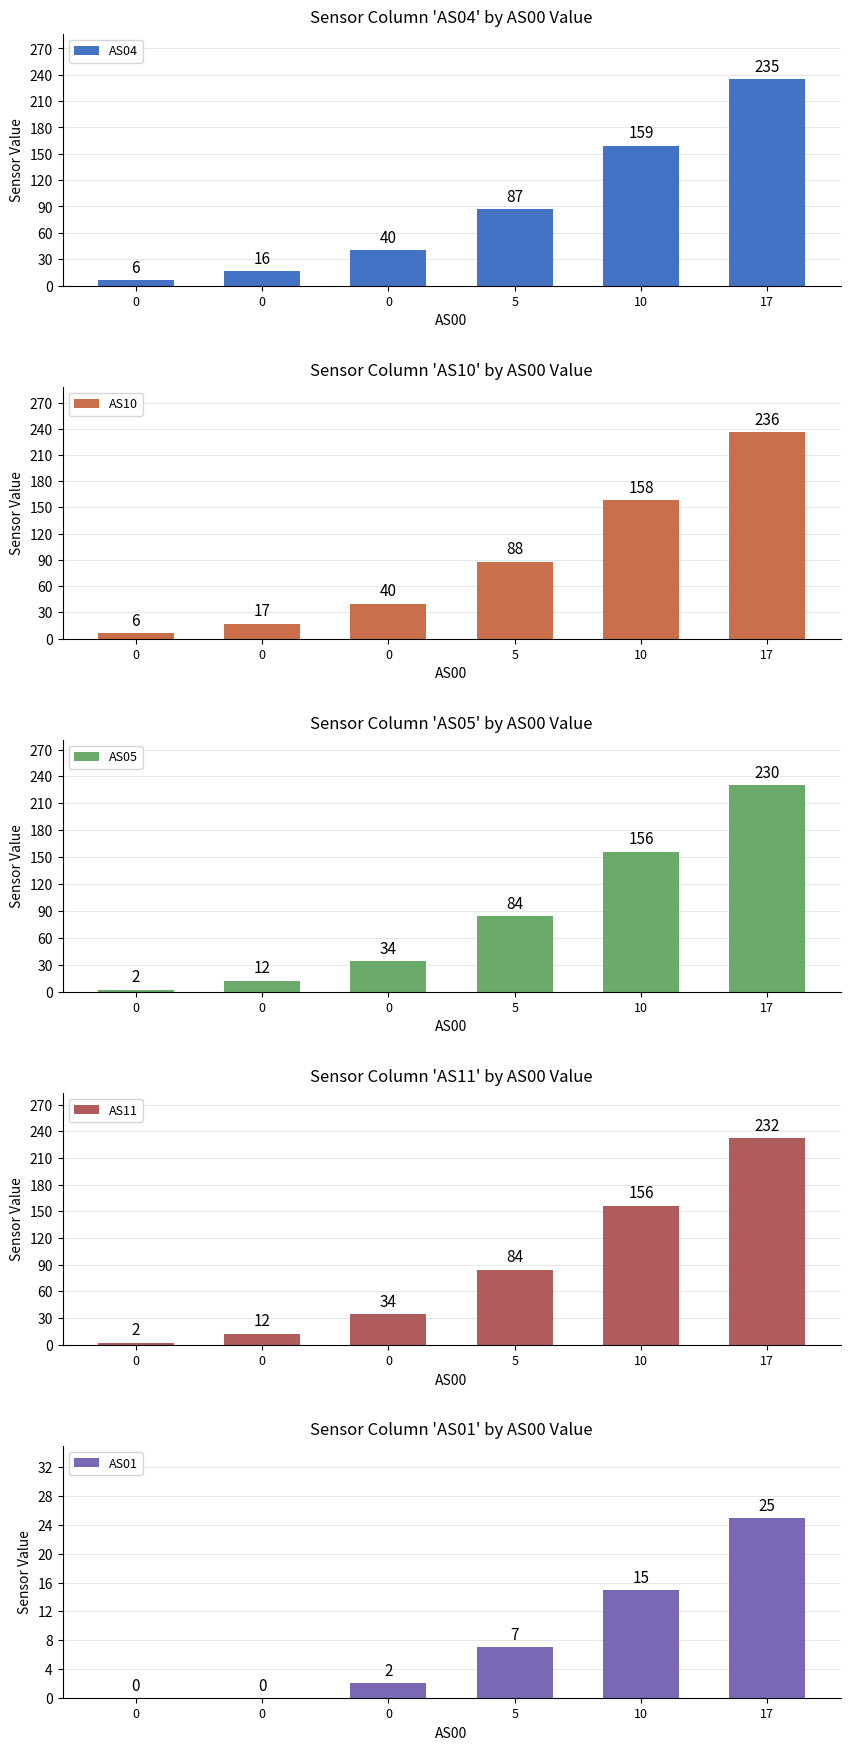

What is the difference between the AS01 values at 0 and 0?

2